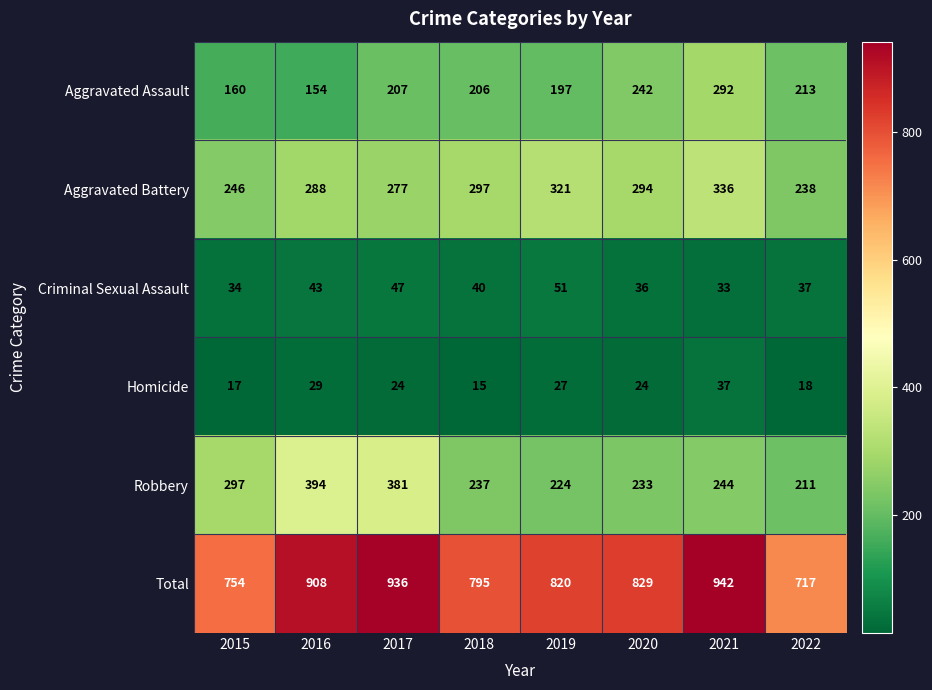

The Aggravated Assault series shows 376 at 2020. True or false?

False